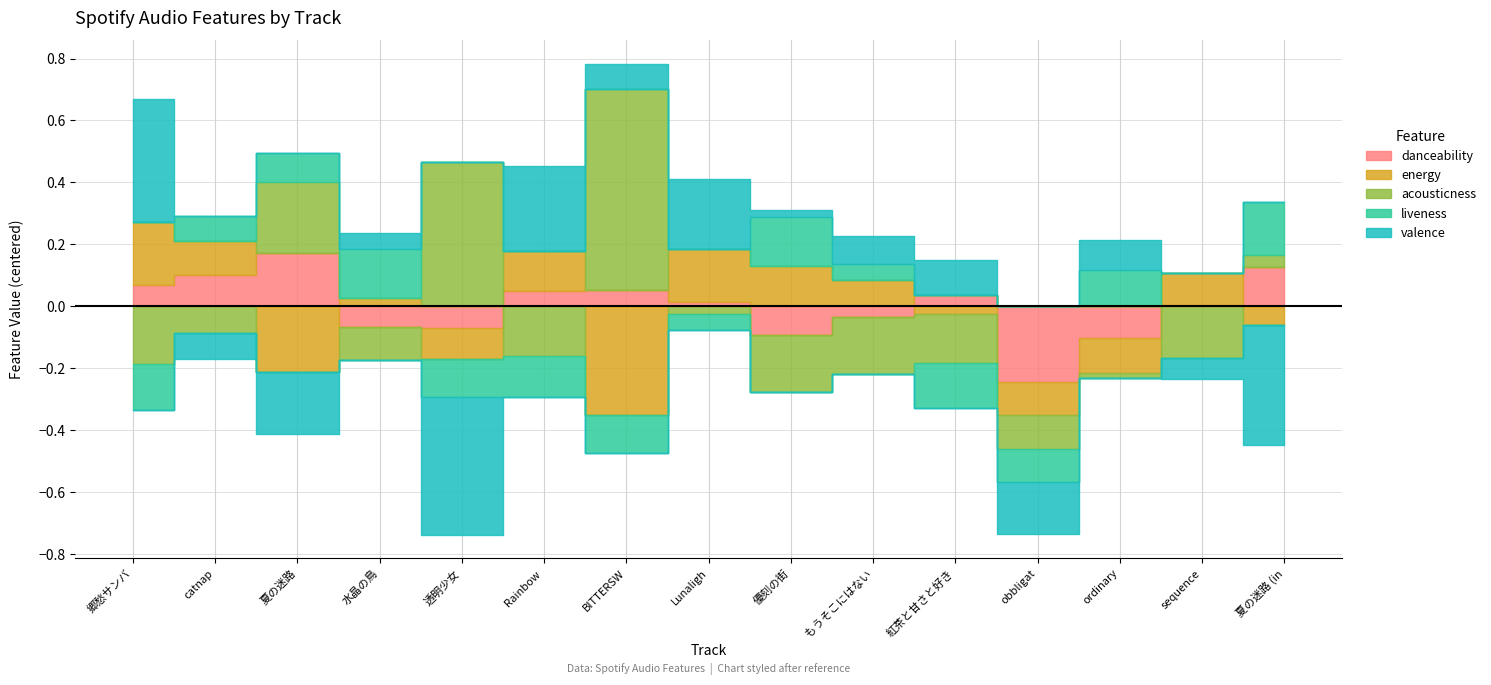

In energy, how many points are higher than both neighbors (excluding endpoints)?

4